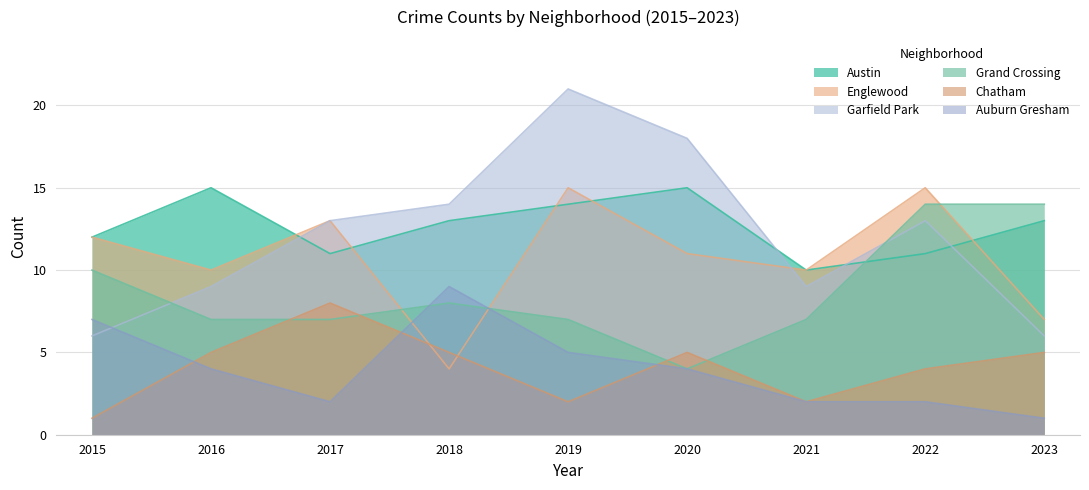

At which category does Chatham reach its first local valley?

2019